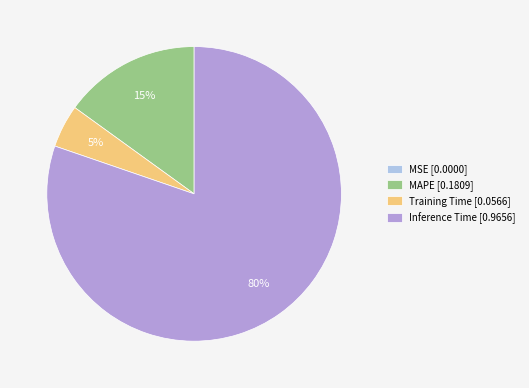

Which has a higher value, MAPE [0.1809] or Training Time [0.0566]?

MAPE [0.1809]